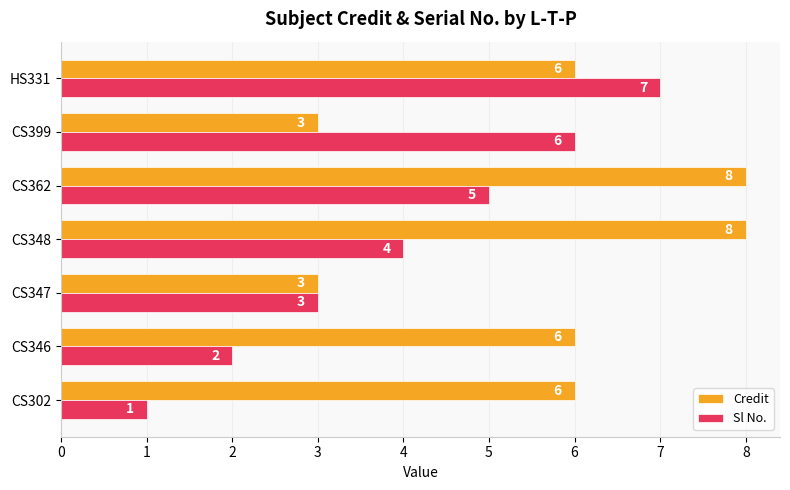

The Credit series shows 1 at CS346. True or false?

False